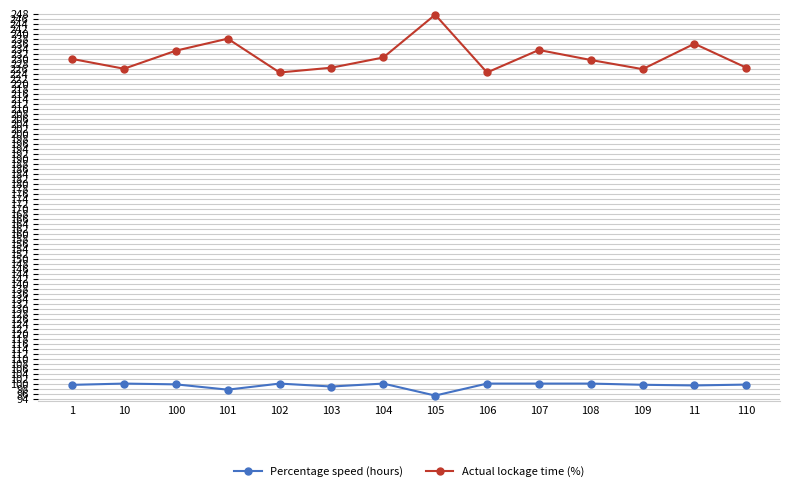

The Actual lockage time (%) series shows 233.3 at 100. True or false?

True